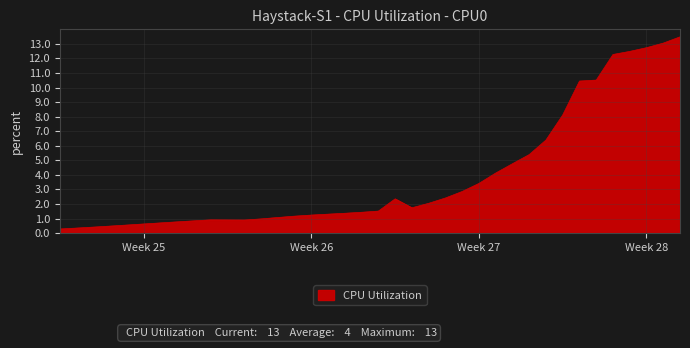

What is the maximum value shown in the chart?

13.5